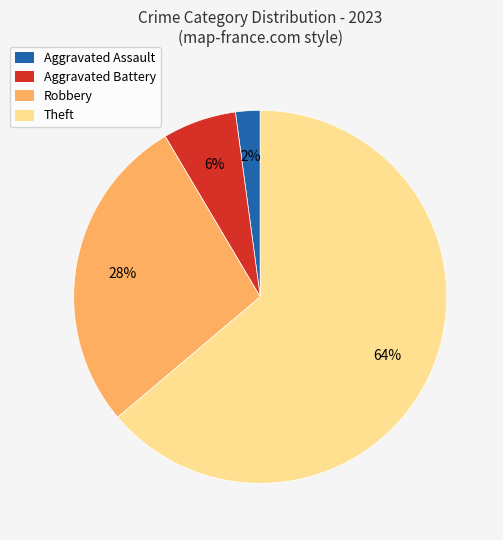

To the nearest percent, what is the combined percentage of Aggravated Assault and Robbery?

30%